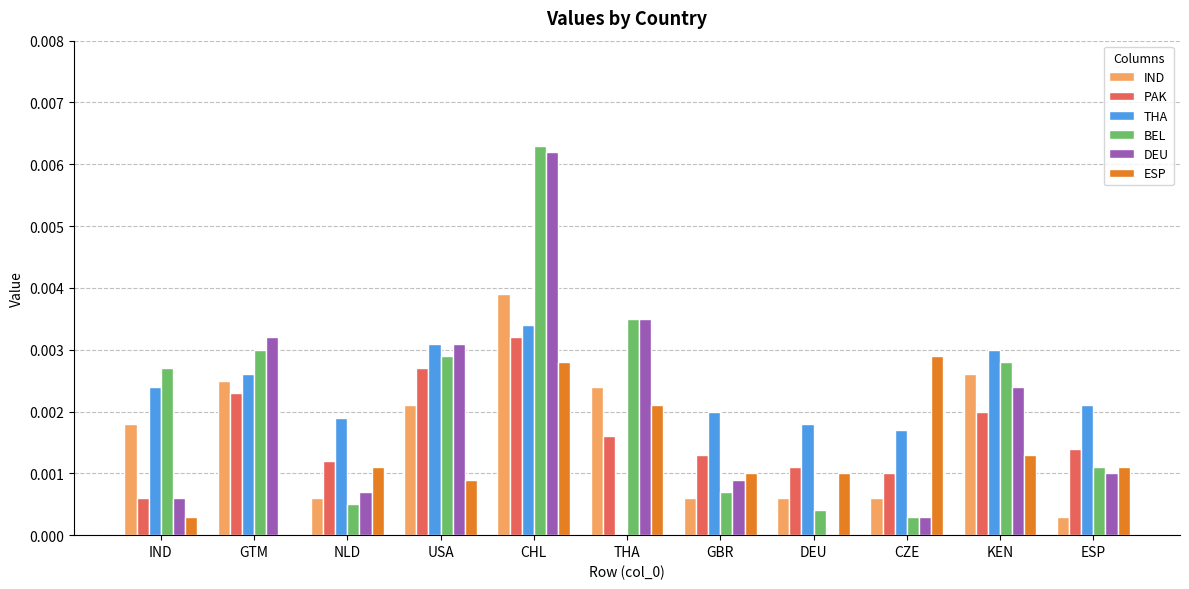

At which category is the sum across all series the highest?

CHL